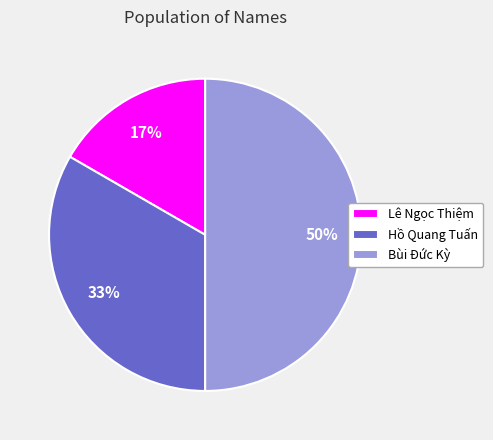

Which slice is the smallest?

Lê Ngọc Thiệm